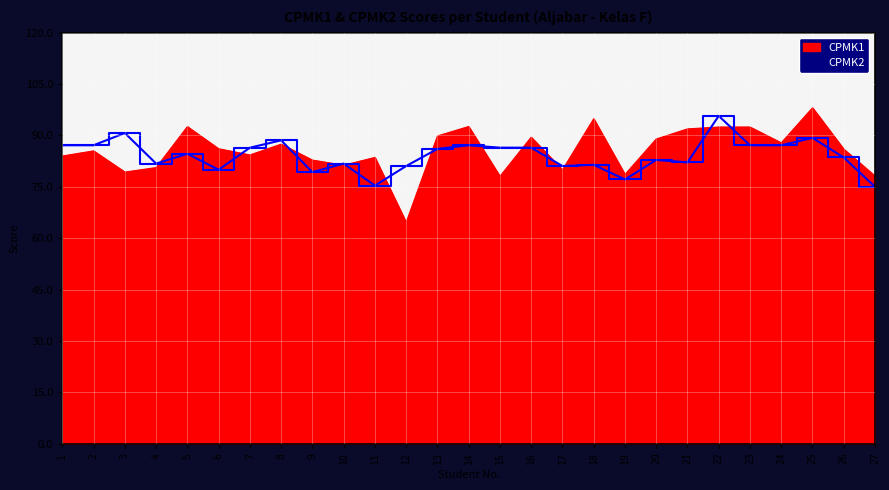

The value of CPMK2 at 12 is 16.3. True or false?

False